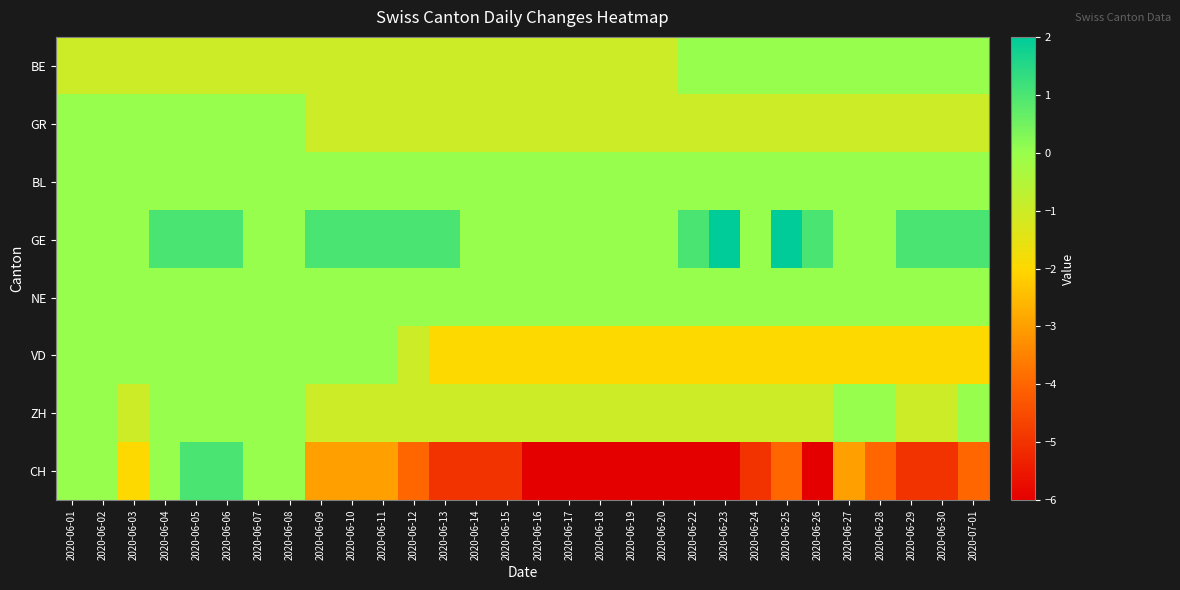

Which series has the widest spread of values?

CH